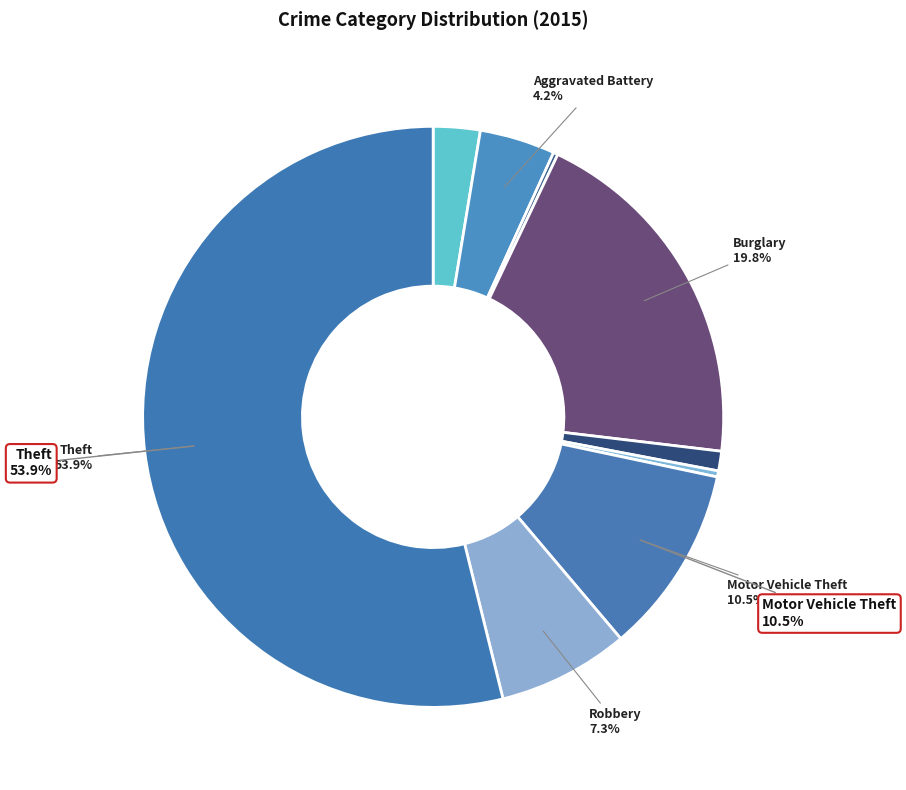

Count the number of slices in the pie.

9